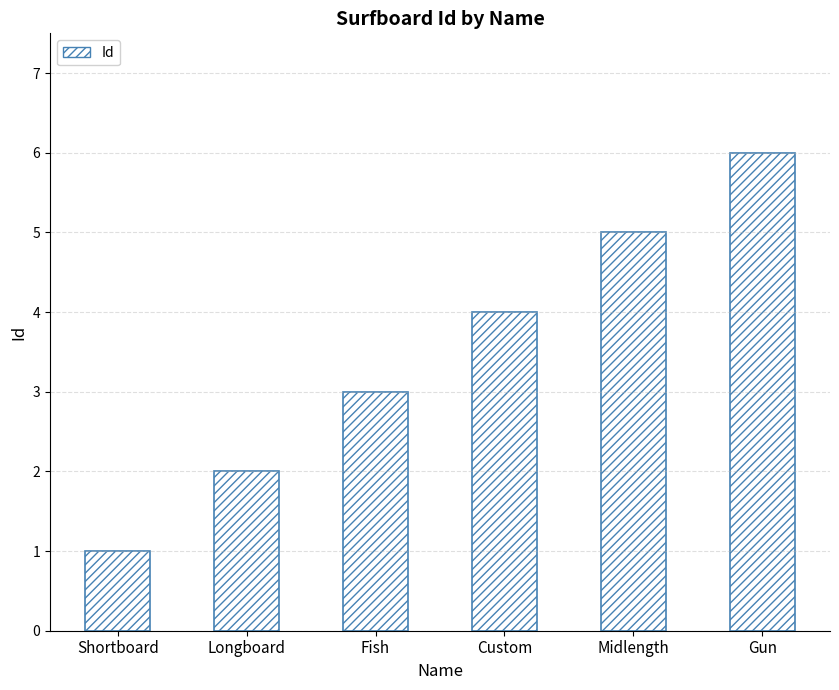

The value at Midlength is 2. True or false?

False